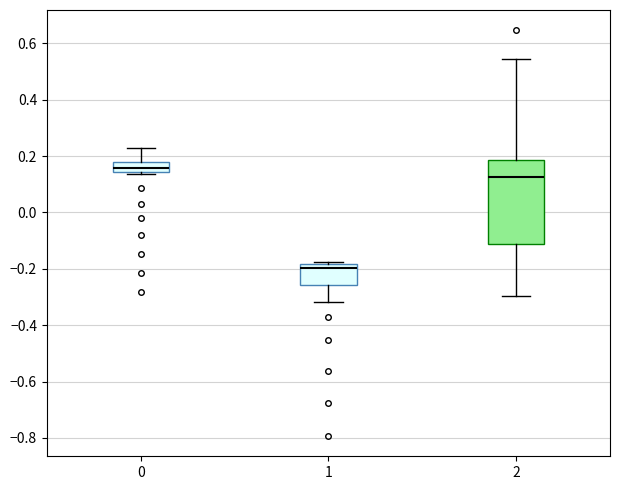

Reading left to right, transcribe this box plot: for each box, give where its median line is, the range the box spans, and where its two whiskers end, as read against the y-axis. The values are not printed on the chart, so give them approximately, as read against the axis.

0: median 0.16, box 0.14 to 0.18, whiskers 0.14 to 0.22
1: median -0.20, box -0.26 to -0.18, whiskers -0.32 to -0.18 (just above the box's upper edge)
2: median 0.12, box -0.12 to 0.18, whiskers -0.30 to 0.54